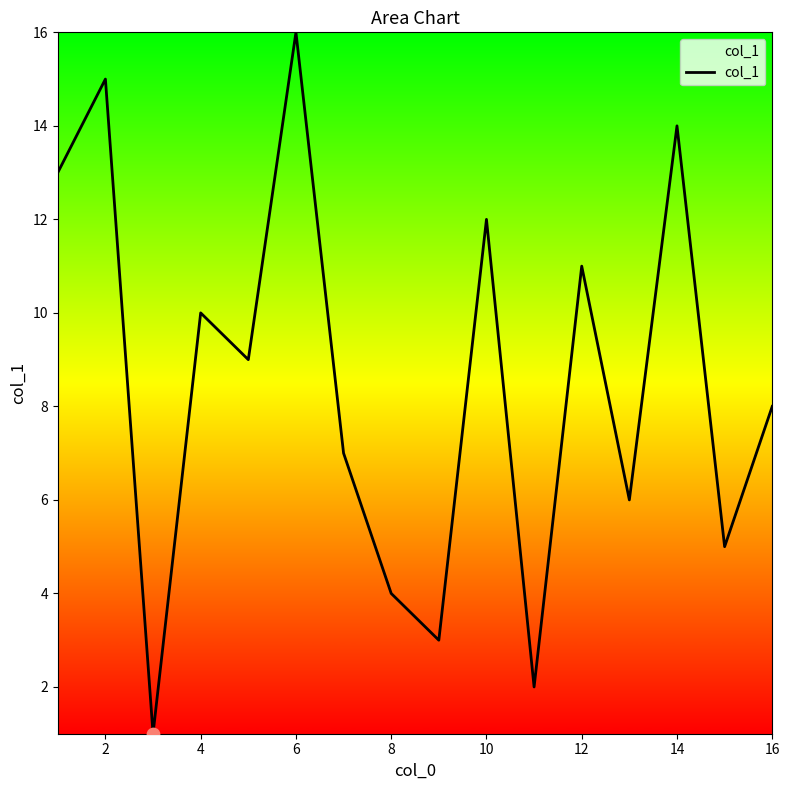

What is the maximum value shown in the chart?

16